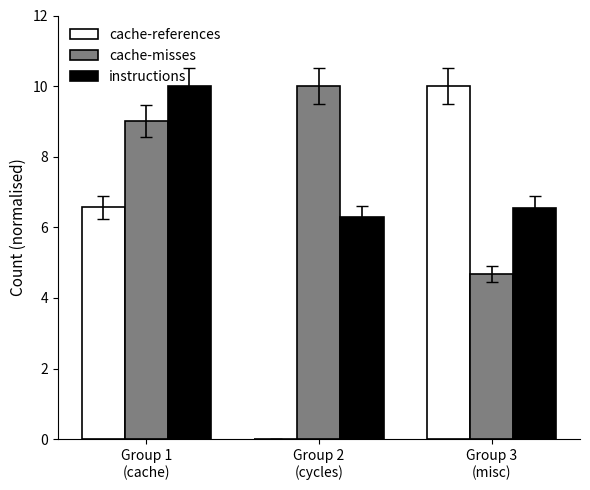

Between Group 1
(cache) and Group 2
(cycles), which series saw the biggest shift?

cache-references